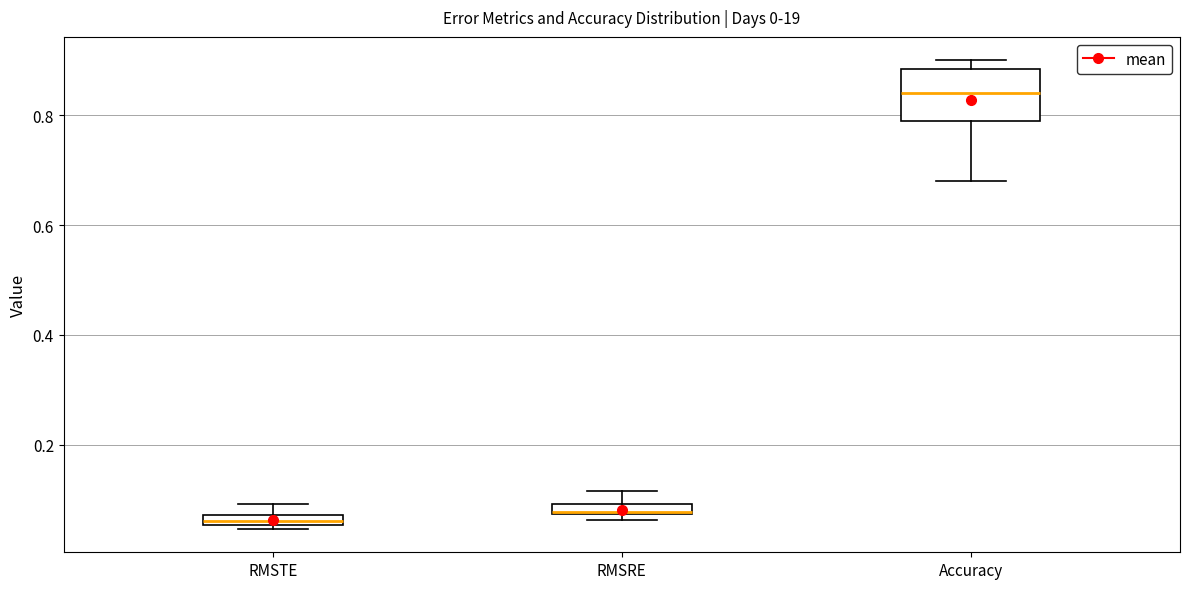

Which box is the tallest, from its lower edge to its upper edge?

Accuracy